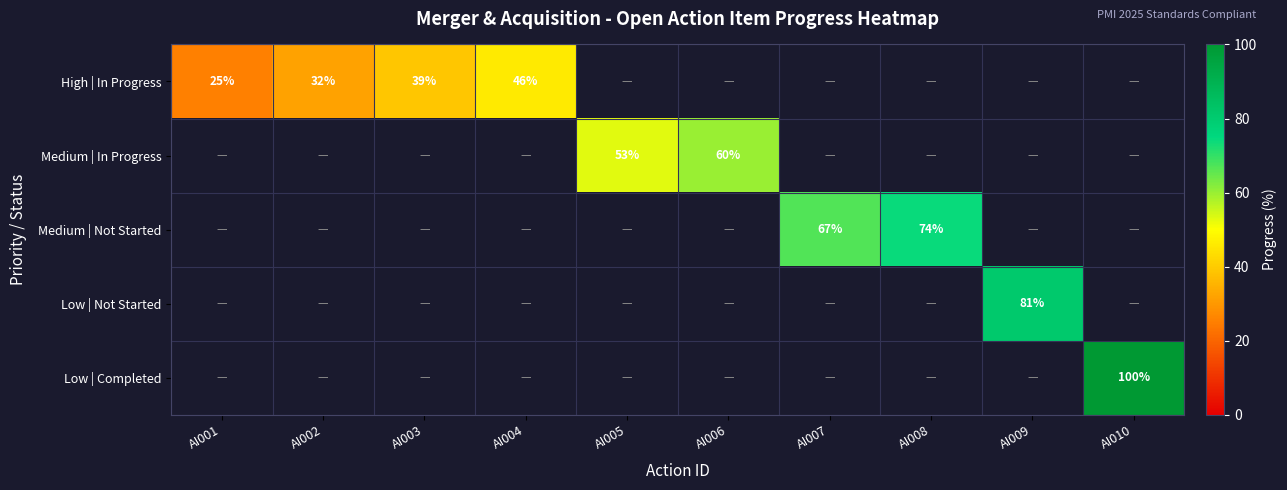

The High | In Progress series shows 39 at AI003. True or false?

True